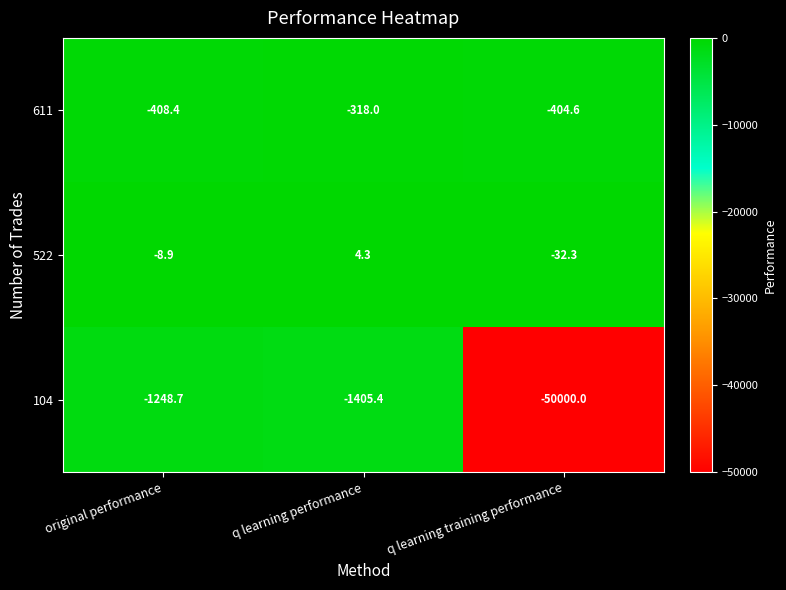

At which category does the chart reach its minimum across all series?

q learning training performance